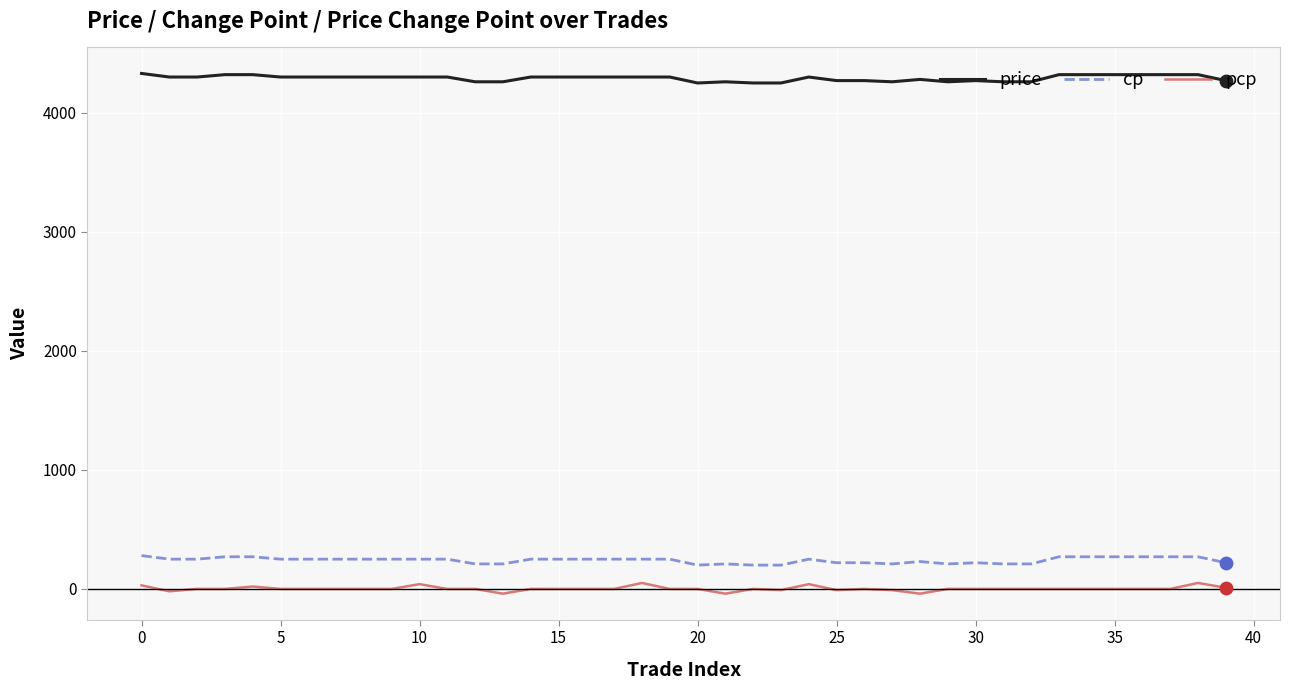

Rank the series by their maximum value, from highest to lowest.

price, cp, pcp